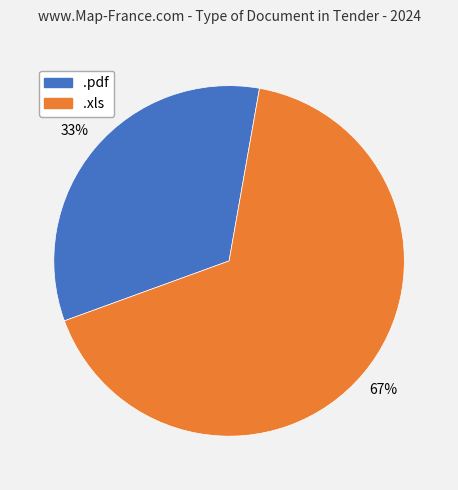

Approximately how many times larger is the value at .pdf compared to .xls?

0.5